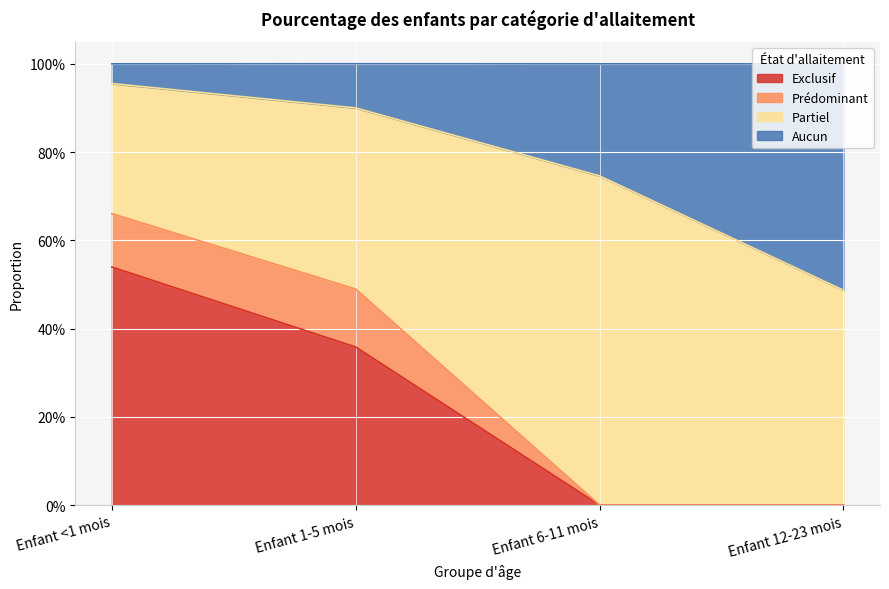

True or false: Exclusif has a value of 0.0 at Enfant 12-23 mois.

True